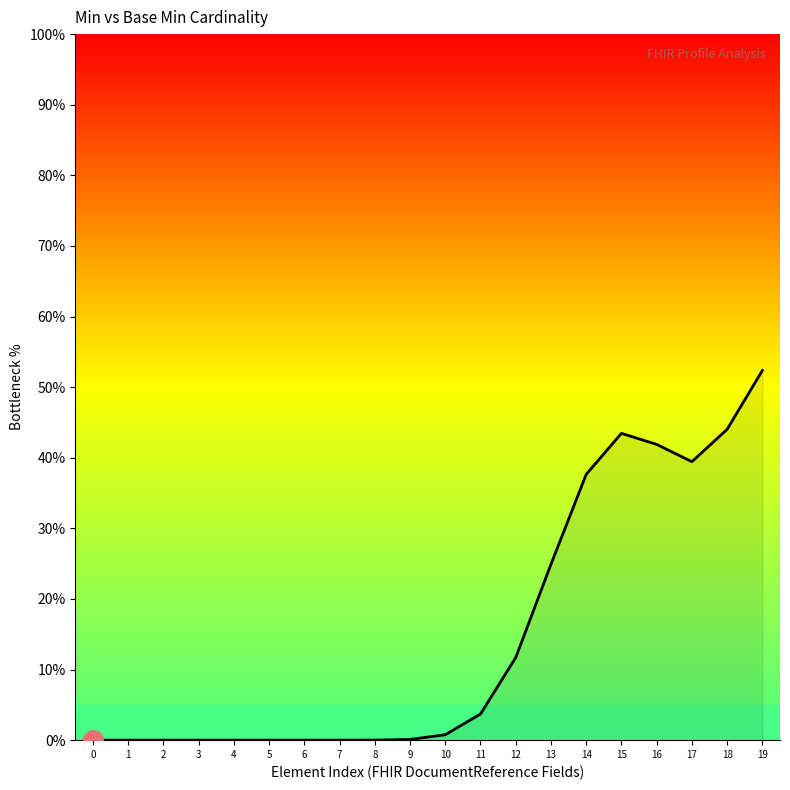

Which category has the highest value across all series?

19